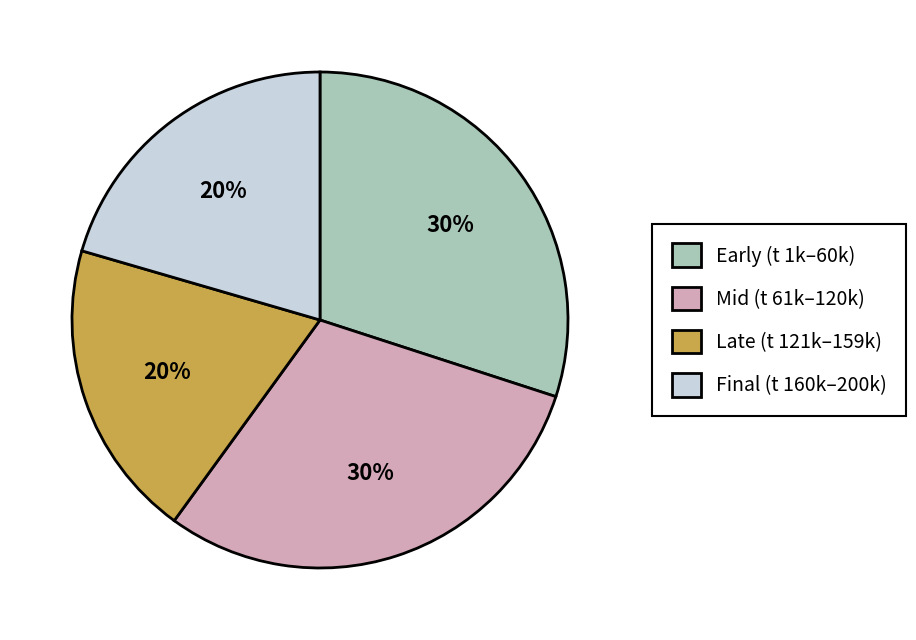

Is the sum of Final (t 160k–200k) and Late (t 121k–159k) greater than half?

No